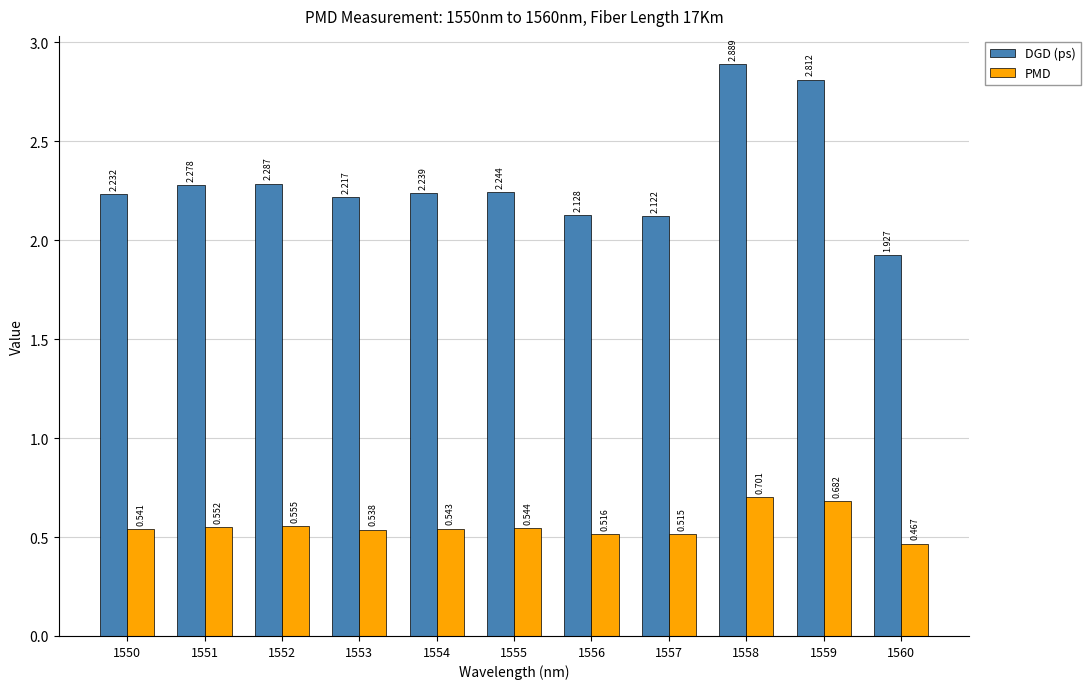

The DGD (ps) series shows 1.1 at 1560. True or false?

False